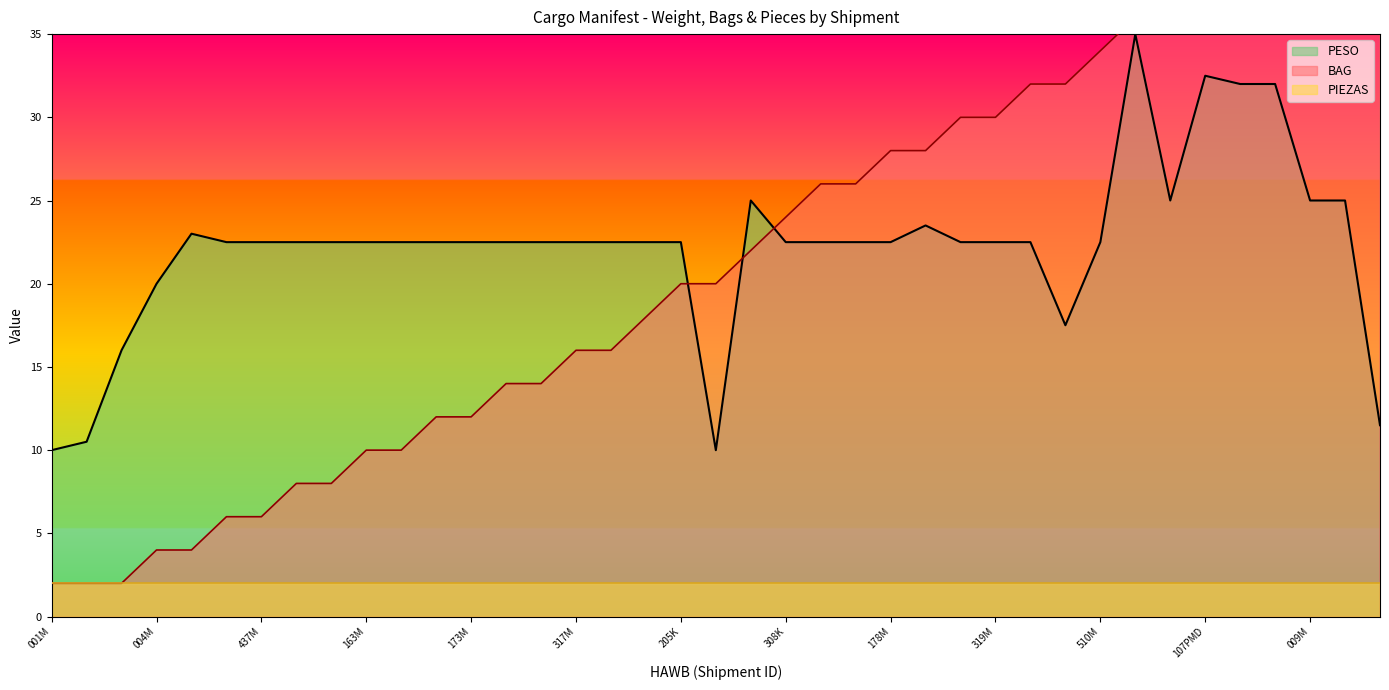

What is the maximum value for PESO?

35.0